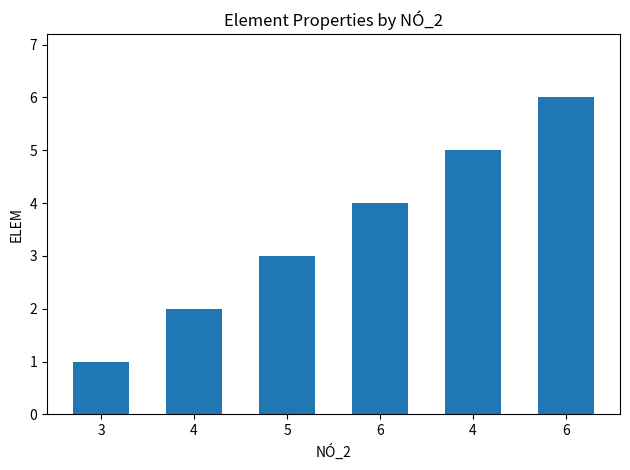

What is the sum of the values at 3 and 6?

5